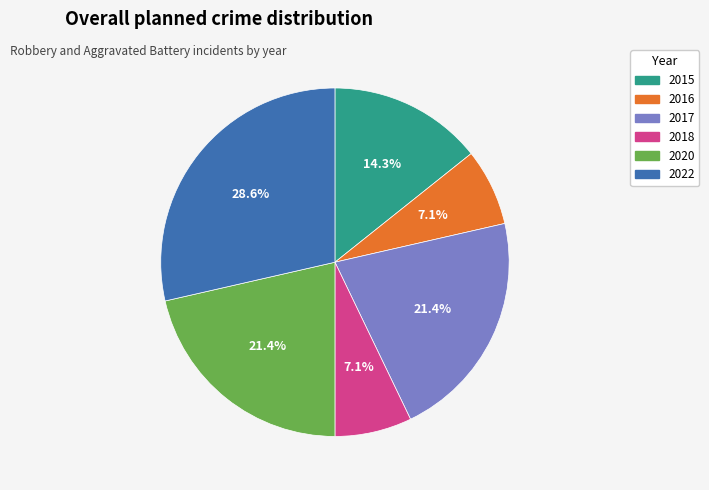

What percentage is NOT represented by 2022?

71.4%